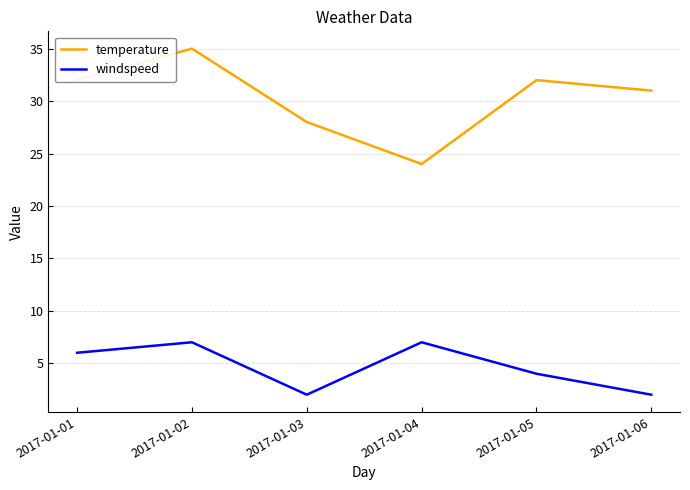

Which series changed the most between 2017-01-02 and 2017-01-03?

temperature